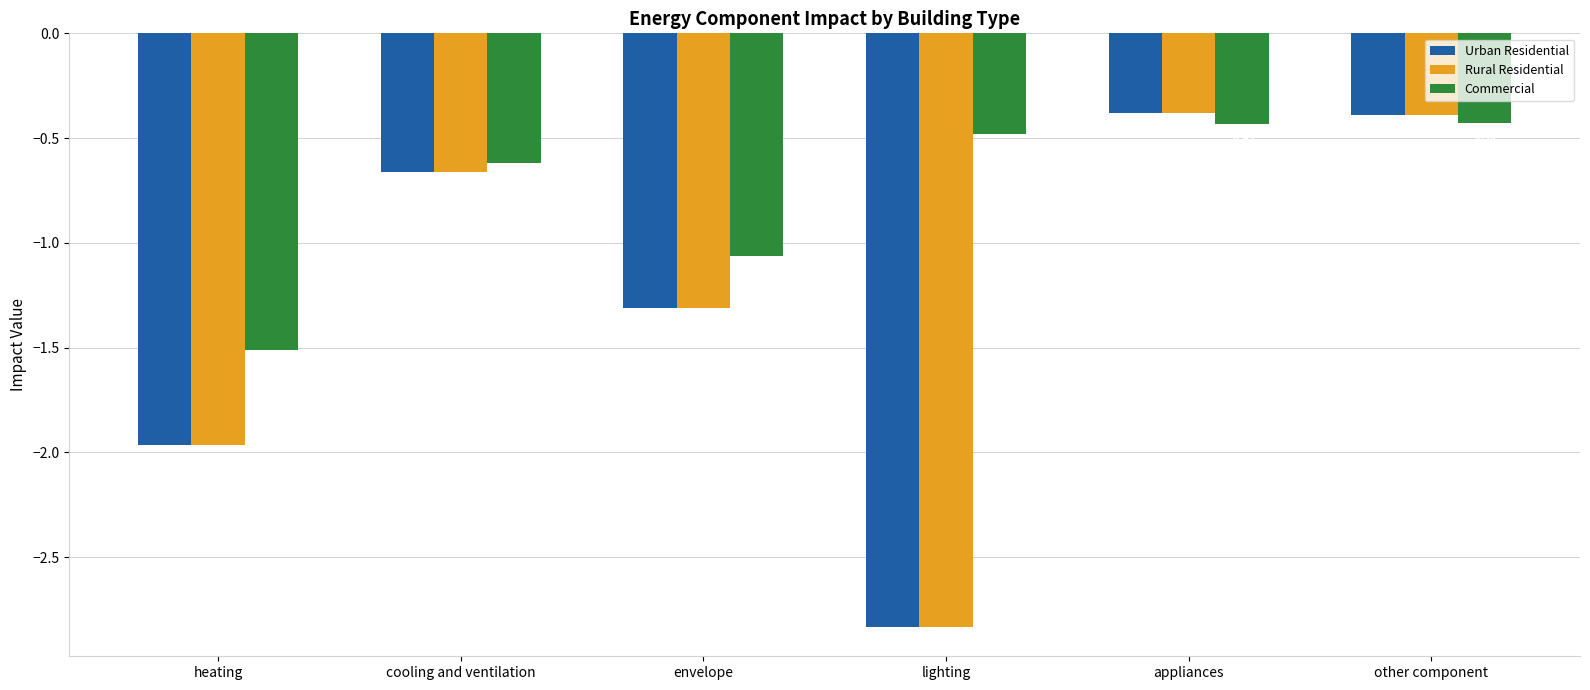

Which category has the lowest value in the Commercial series?

heating